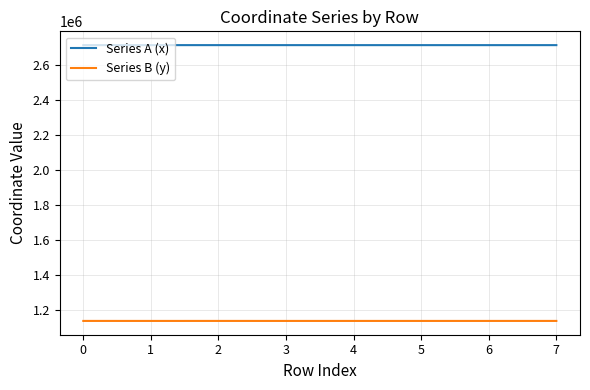

True or false: Series A (x) and Series B (y) cross at least once.

False